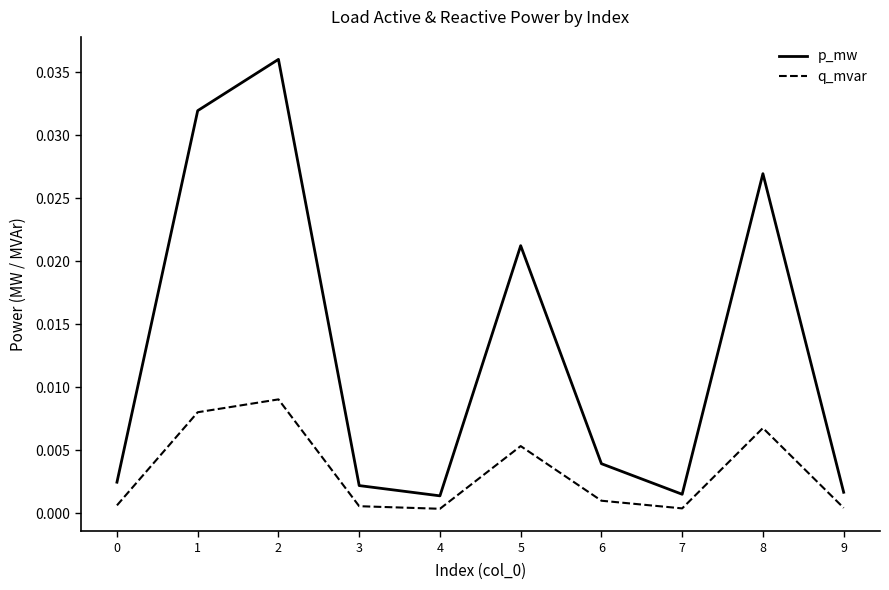

The value of q_mvar at 9 is 0.0. True or false?

True